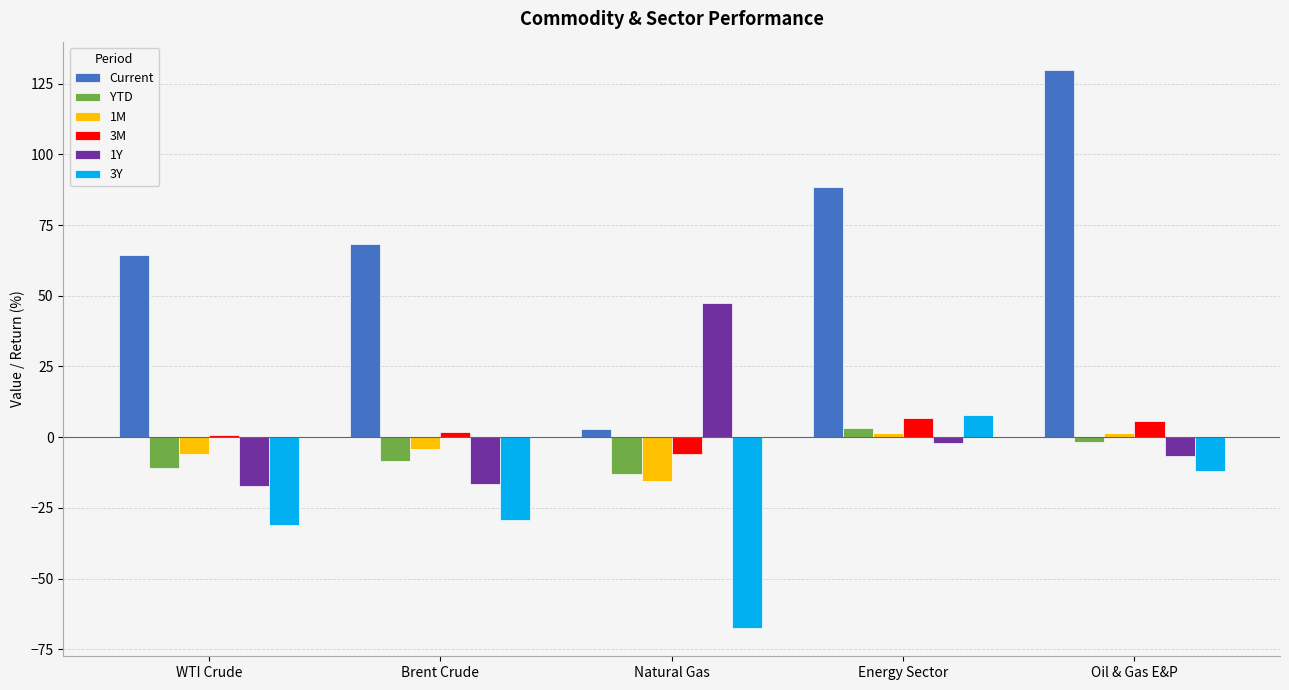

Reading left to right, transcribe all the data shown in this chart.

Current: 64.5	68.2	3.0	88.4	130.0
YTD: -10.9	-8.6	-12.9	3.2	-1.8
1M: -5.9	-4.1	-15.4	1.5	1.5
3M: 0.8	1.9	-6.0	6.9	5.9
1Y: -17.3	-16.4	47.3	-2.2	-6.6
3Y: -31.0	-29.3	-67.6	7.8	-12.0